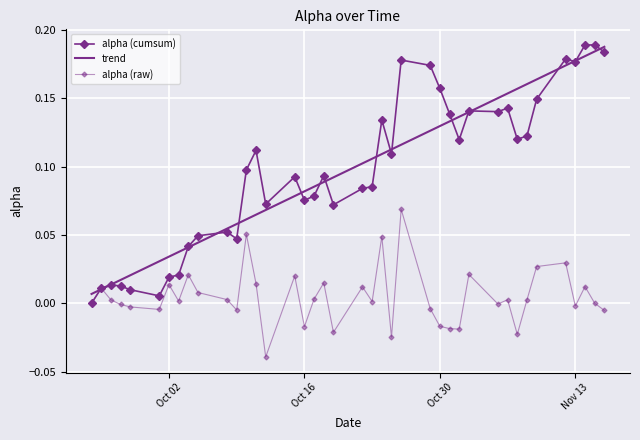

How many positive values does the alpha (cumsum) series have?

39